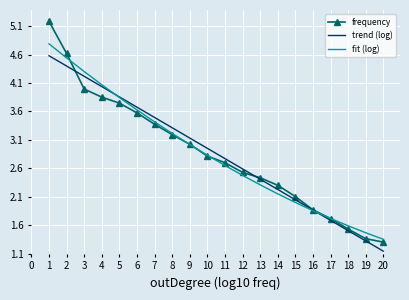

True or false: frequency and fit (log) intersect in this chart.

True